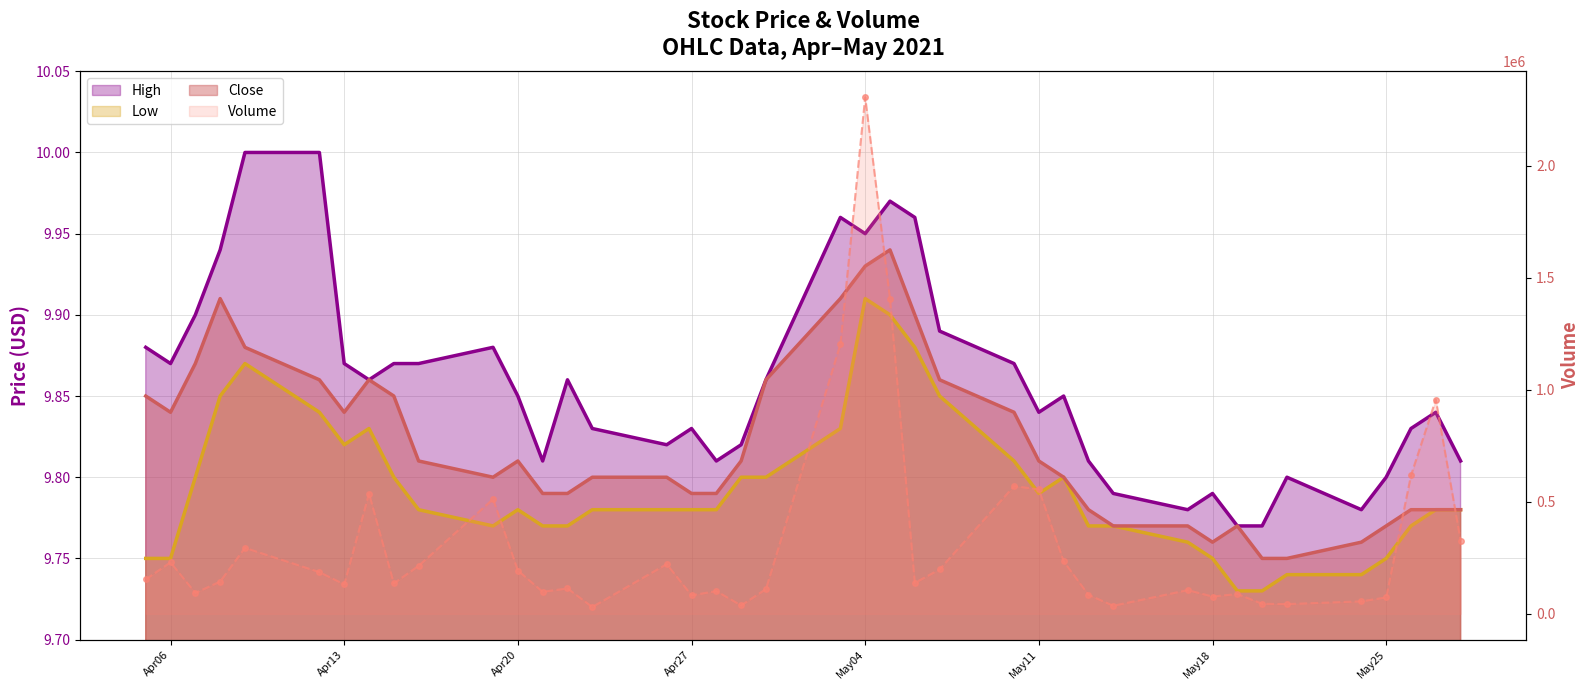

Where is the first local minimum for High?

Apr06